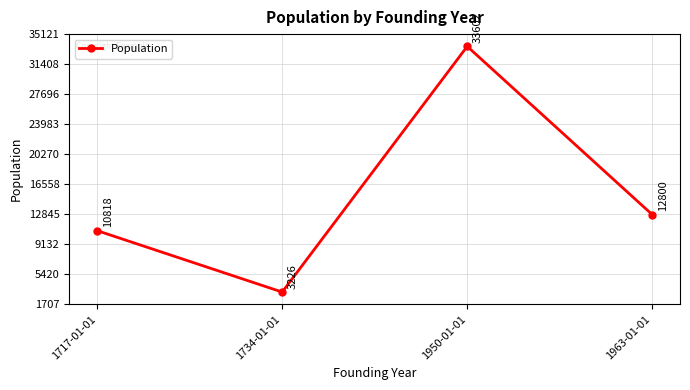

Does the chart have visible grid lines?

Yes